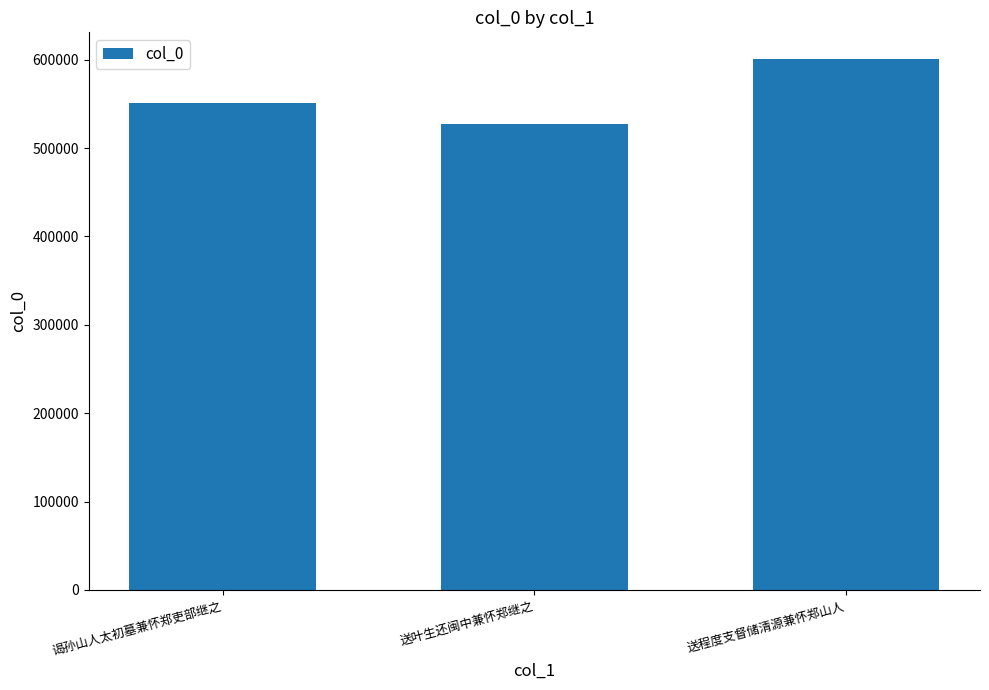

Are the bars horizontal?

No